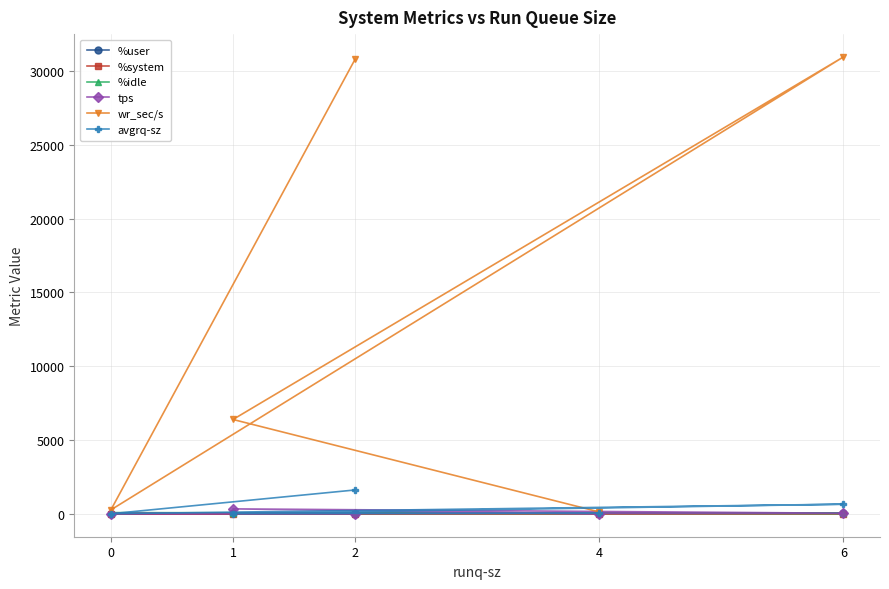

How many values in the avgrq-sz series exceed 60?

3